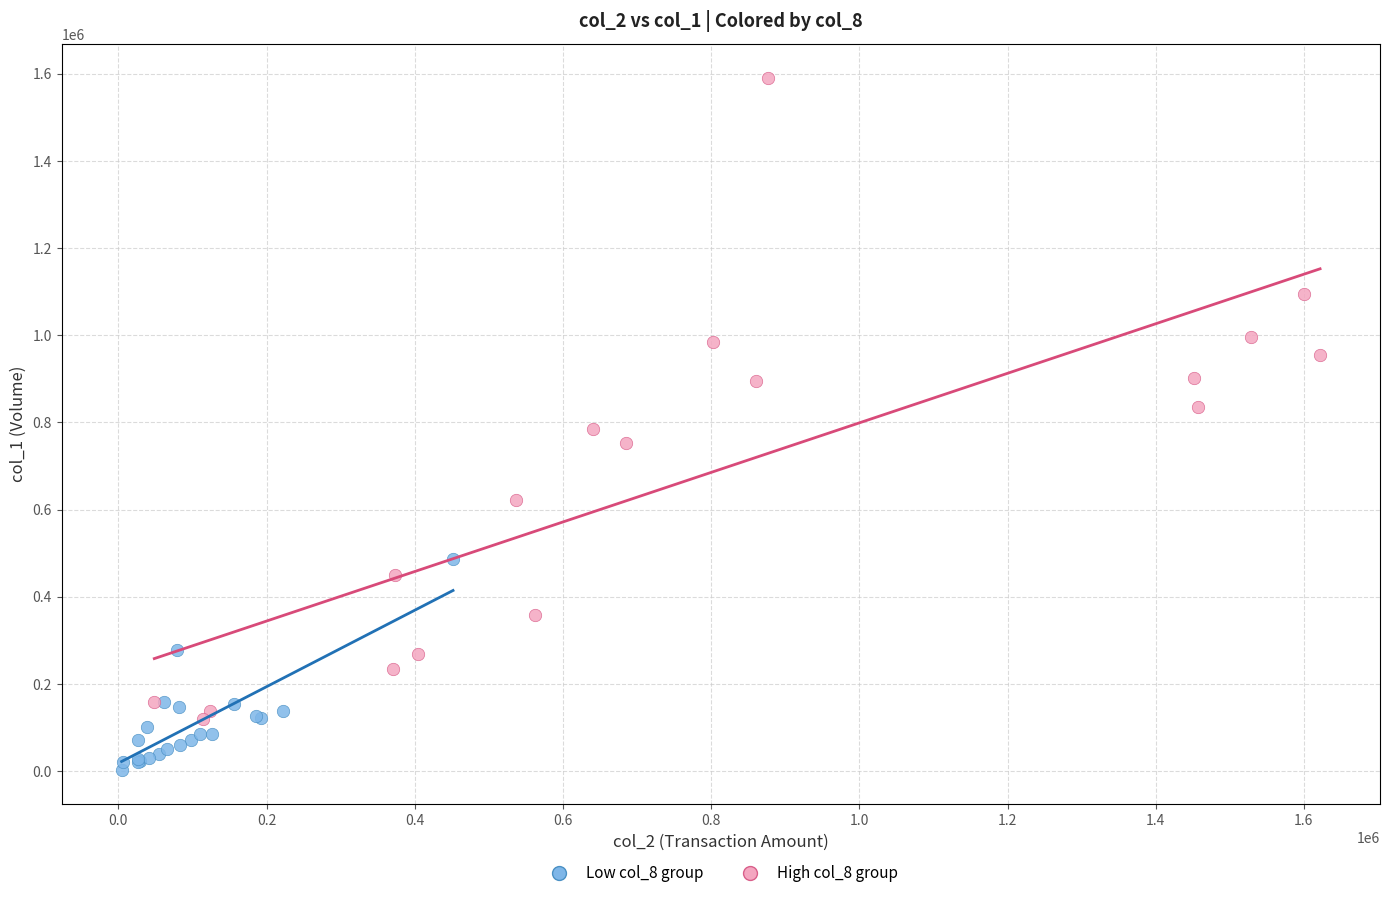

Which series contains the lowest Y value?

Low col_8 group